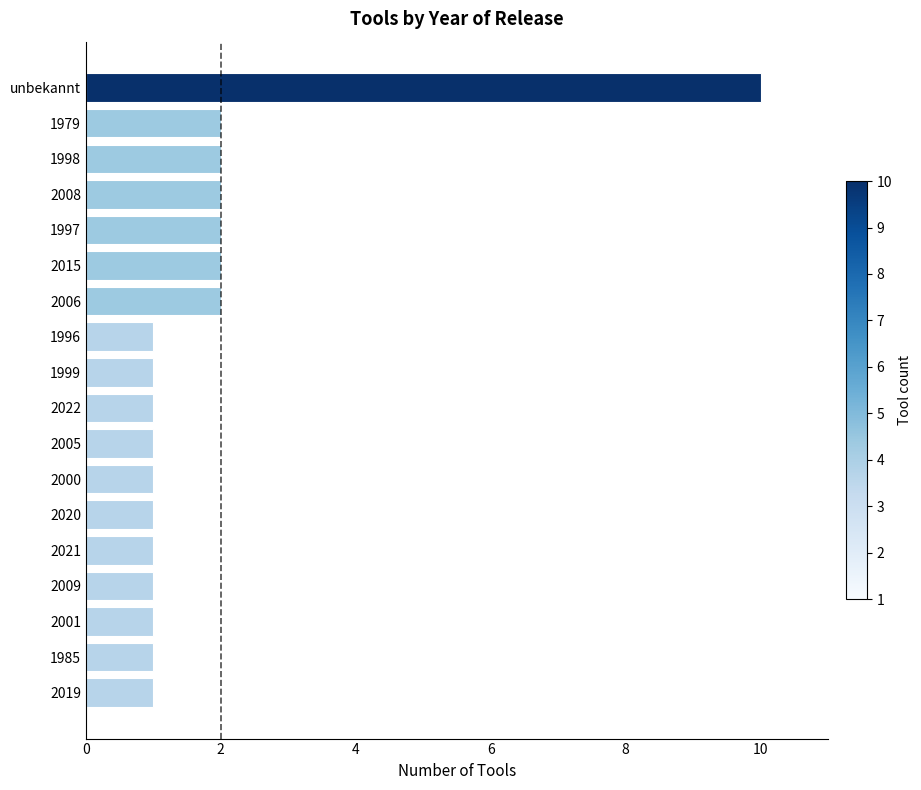

What is the sum of all values?

33